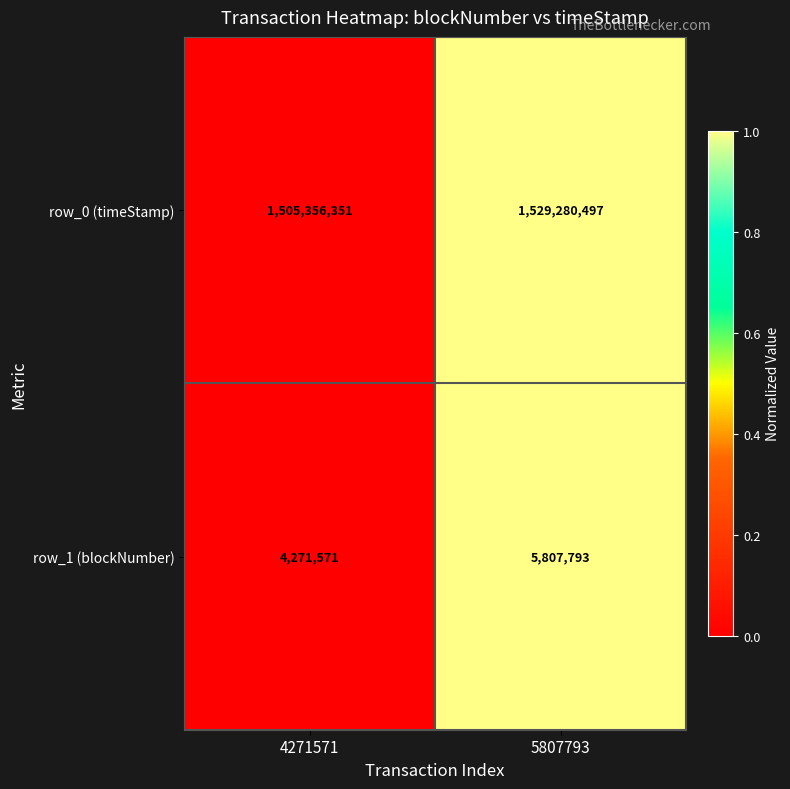

The value of row_1 (blockNumber) at 5807793 is 10375228. True or false?

False